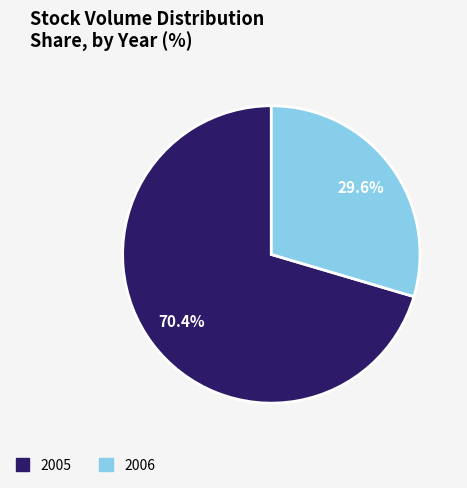

Count the number of slices in the pie.

2